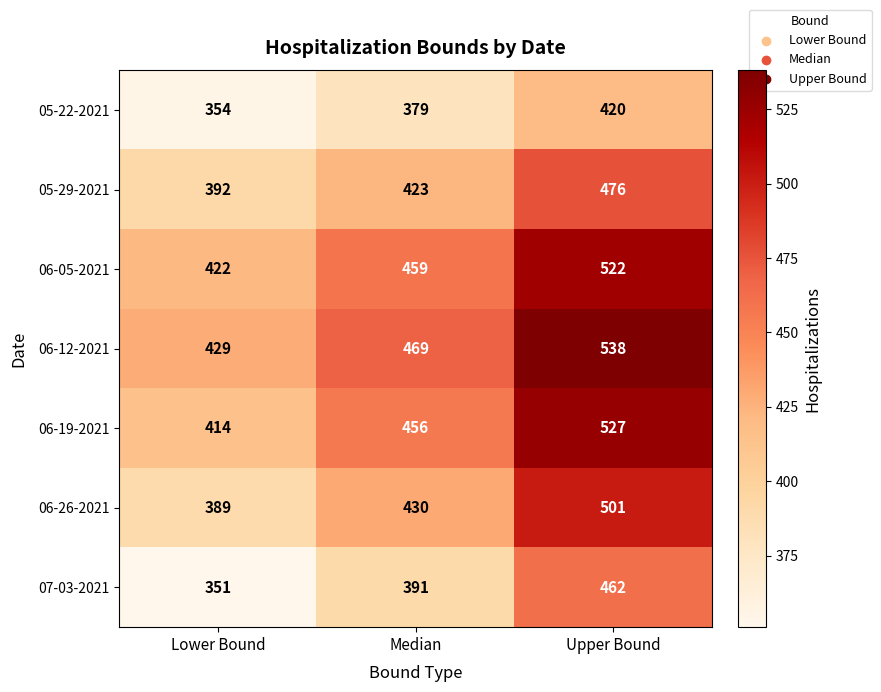

Is it true that 05-29-2021 equals 637 at Lower Bound?

False